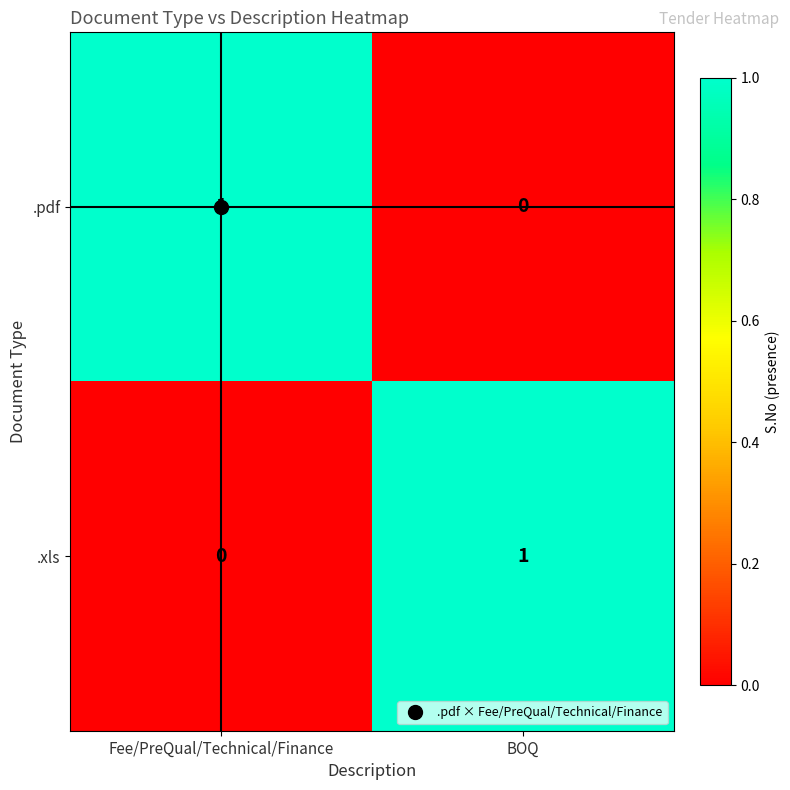

The .pdf series shows 1 at Fee/PreQual/Technical/Finance. True or false?

True